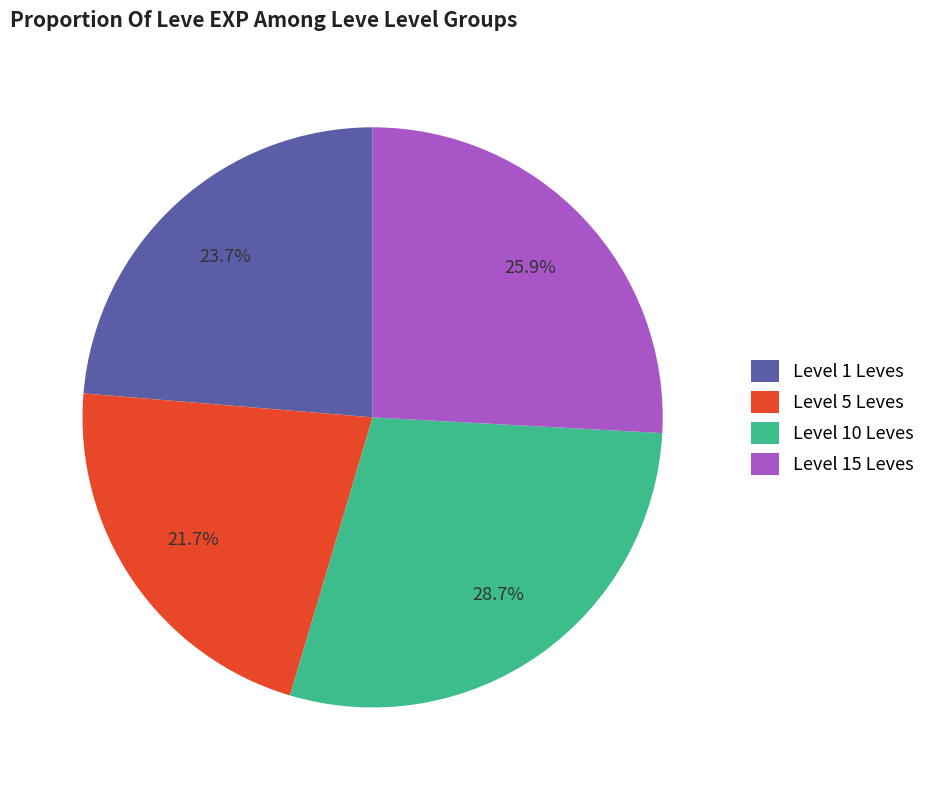

Rank the categories by value from highest to lowest.

Level 10 Leves, Level 15 Leves, Level 1 Leves, Level 5 Leves